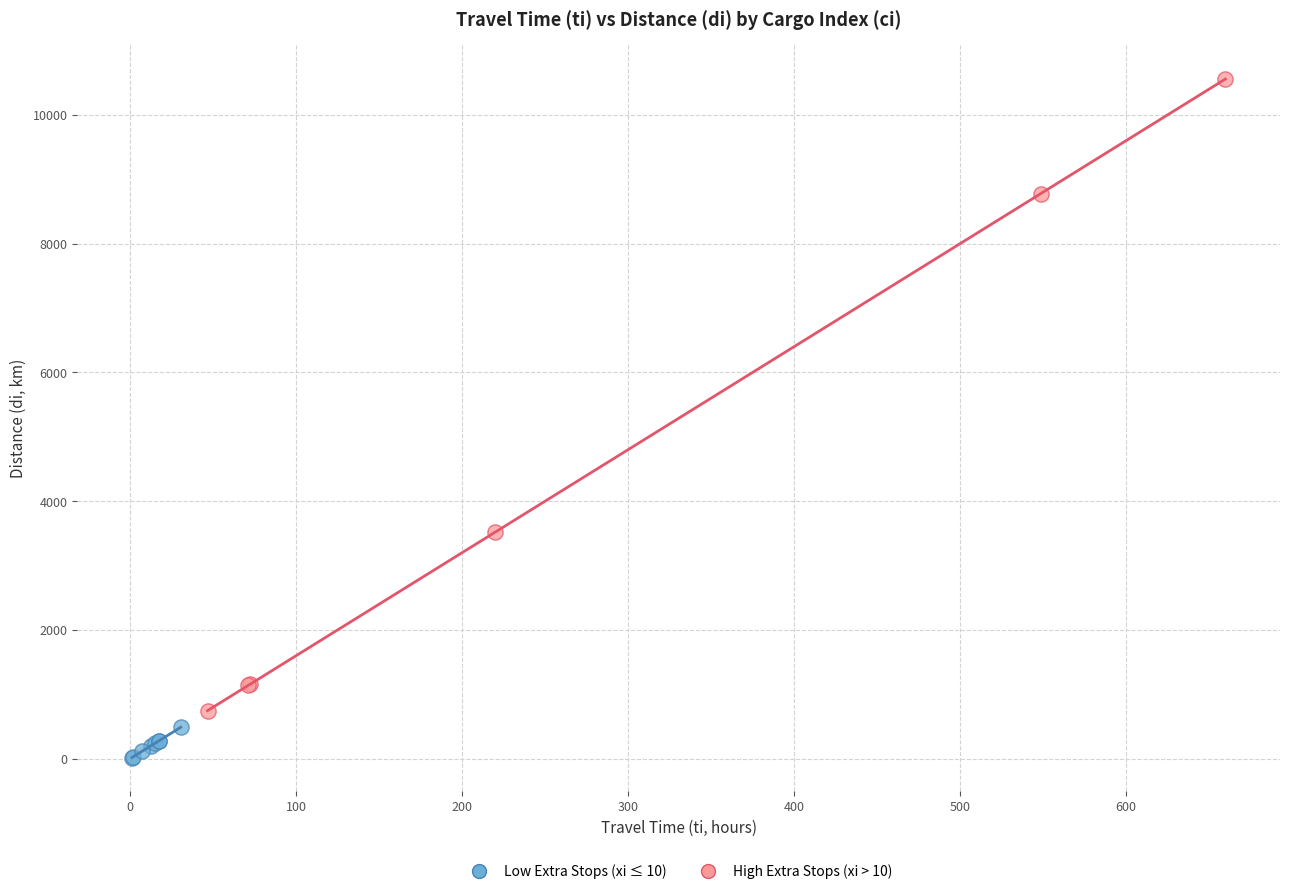

Which series contains the lowest Y value?

Low Extra Stops (xi ≤ 10)